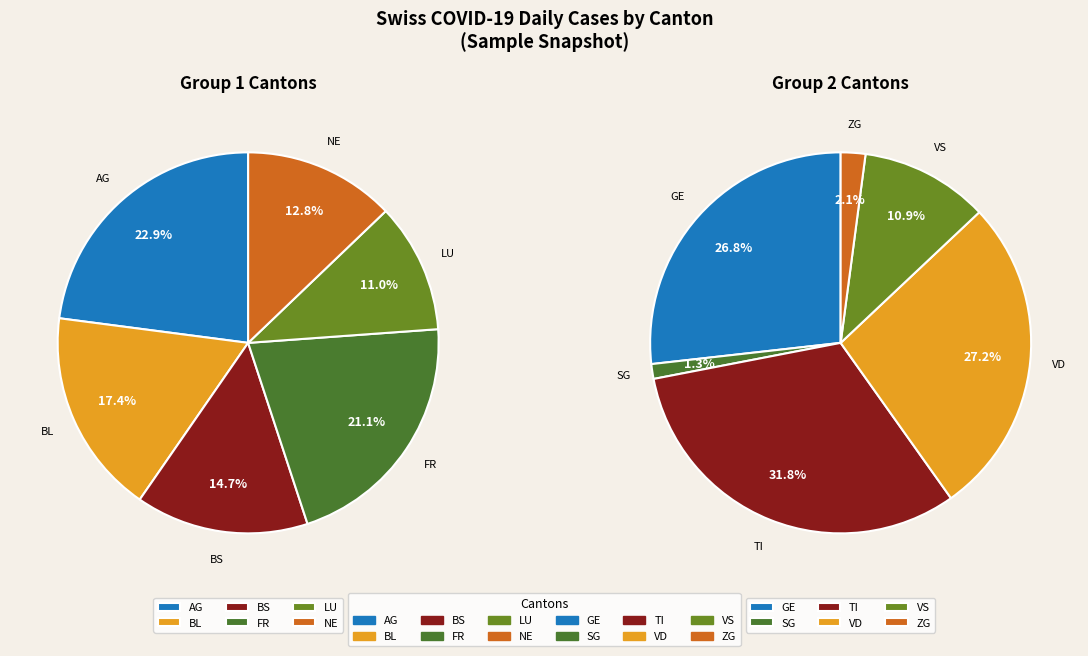

To the nearest percent, what portion does SG represent?

1%